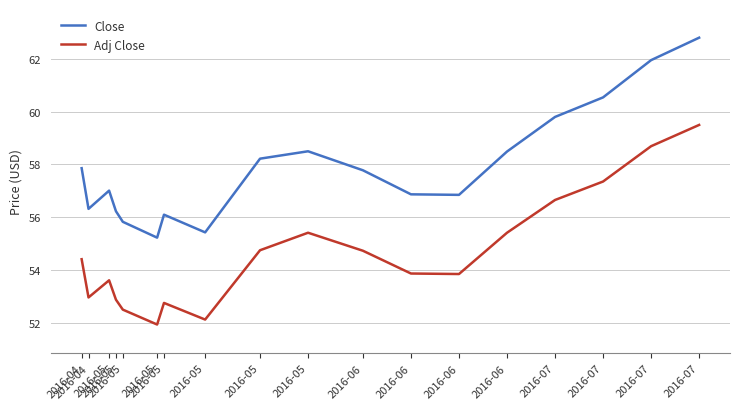

Rank the series by their average value, from highest to lowest.

Close, Adj Close